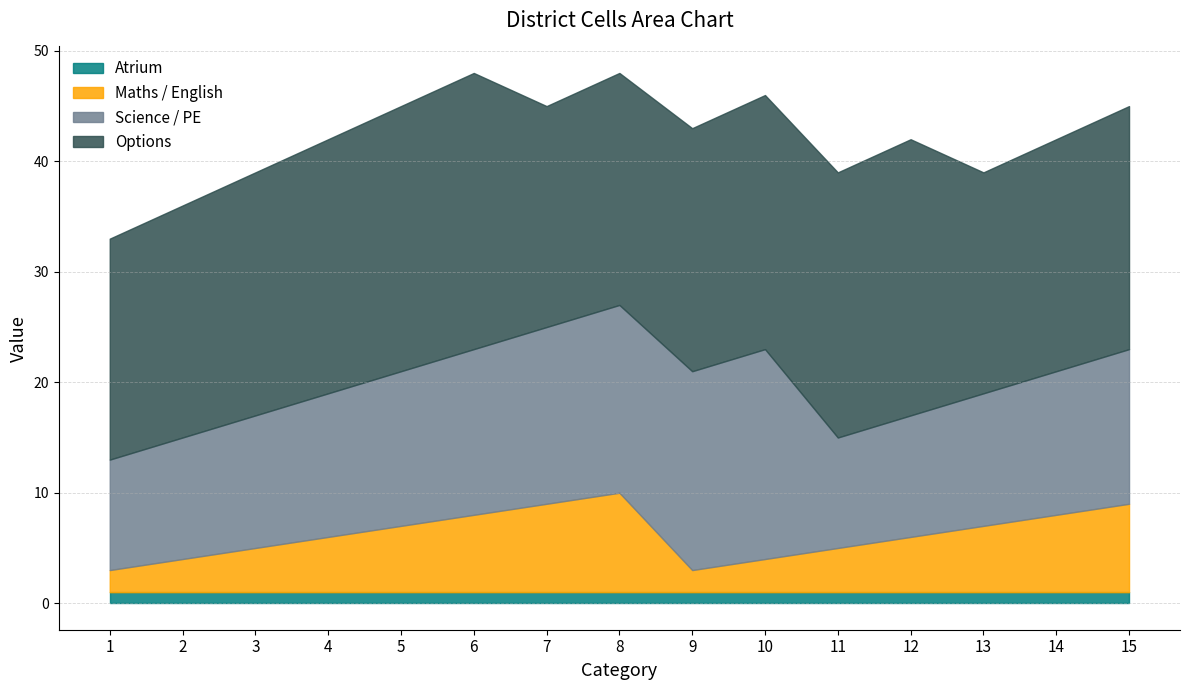

What is the sum of all Options values?

333